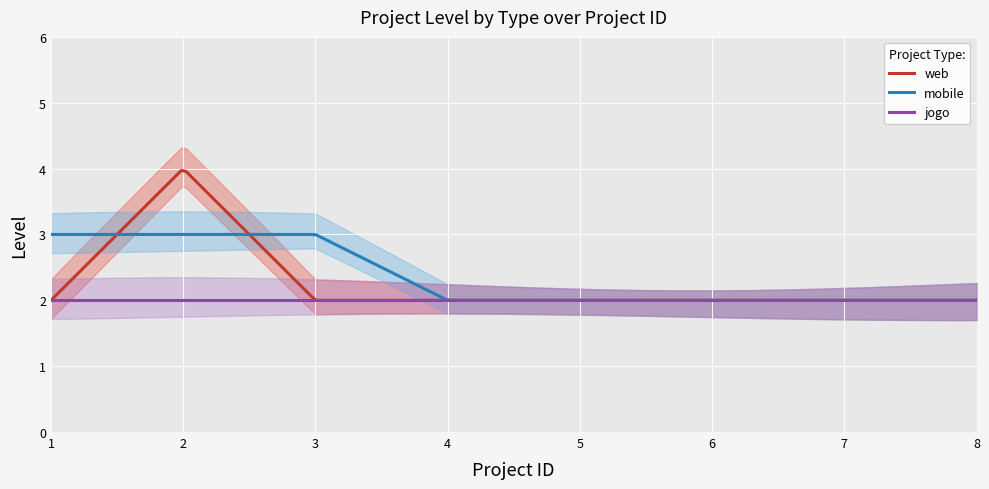

At which label does mobile reach its peak?

1